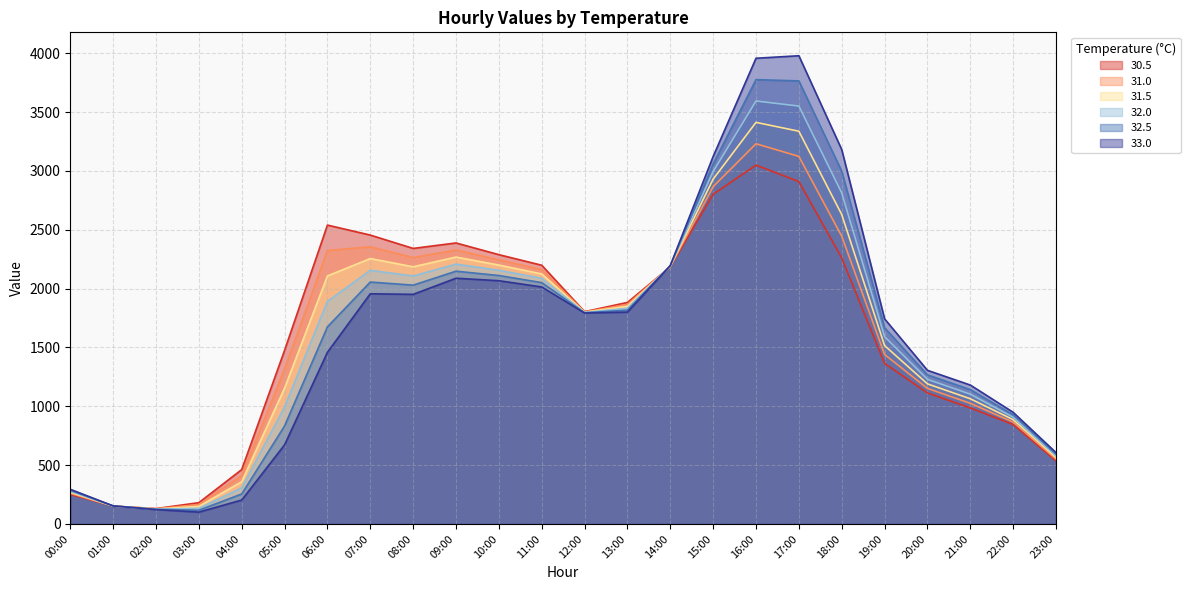

What is the difference between the highest and lowest values at 07:00?

498.9